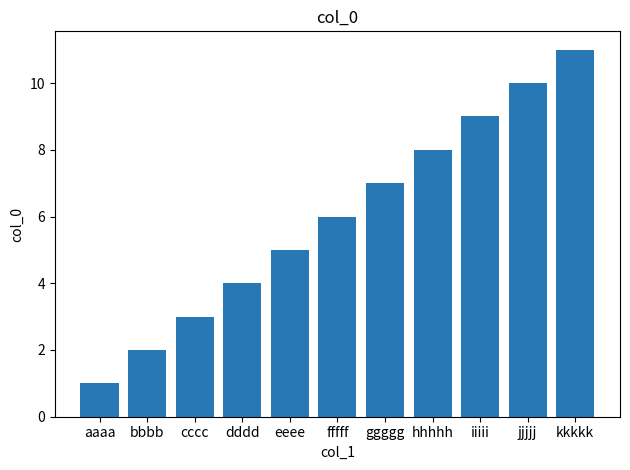

What is the value of the 5th bar from the left?

5